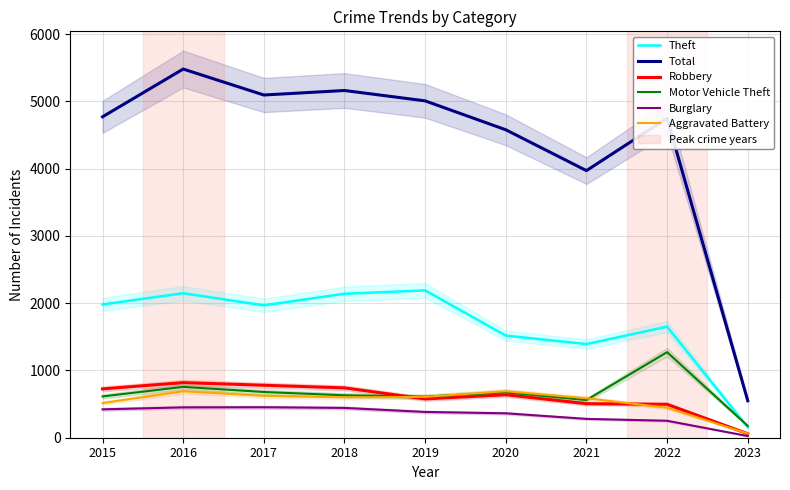

Between 2023 and 2019, which is larger?

2019